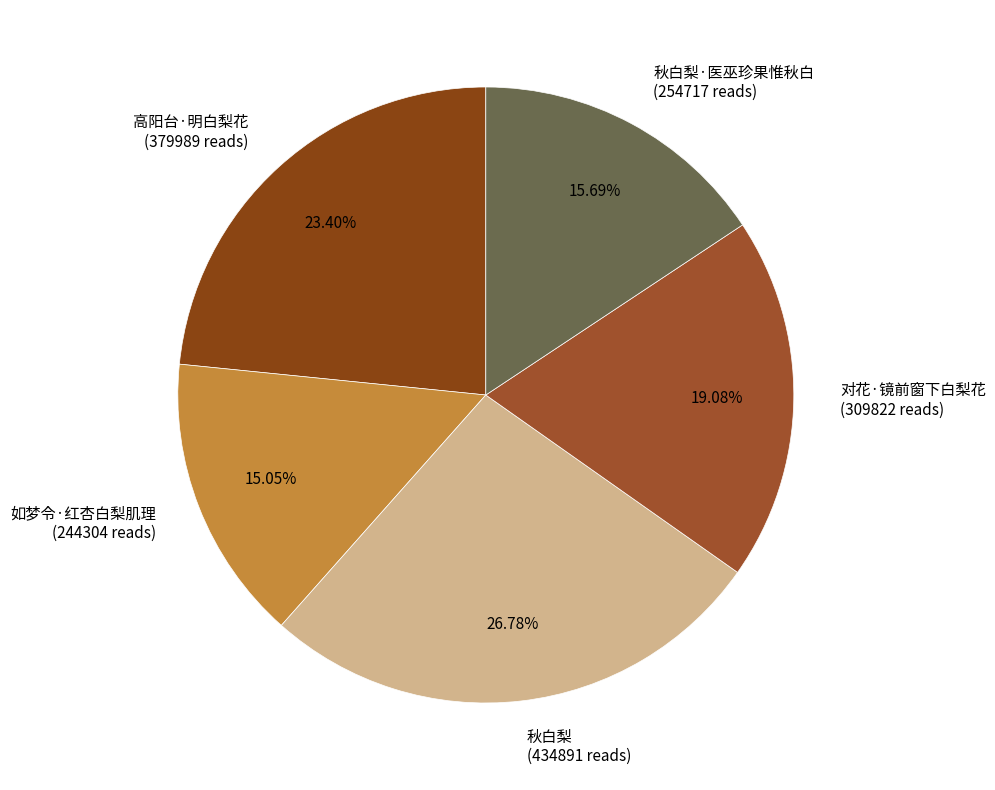

What is the ratio of the value at 如梦令·红杏白梨肌理 (244304 reads) to the value at 高阳台·明白梨花 (379989 reads)?

0.6